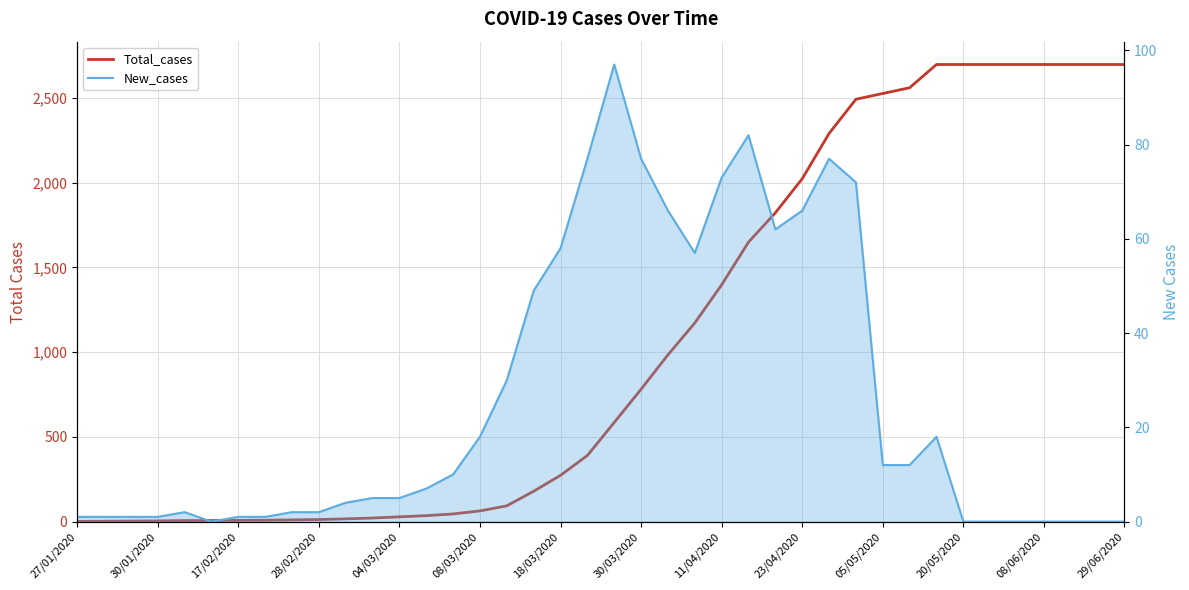

The New_cases series shows 62 at 26. True or false?

True